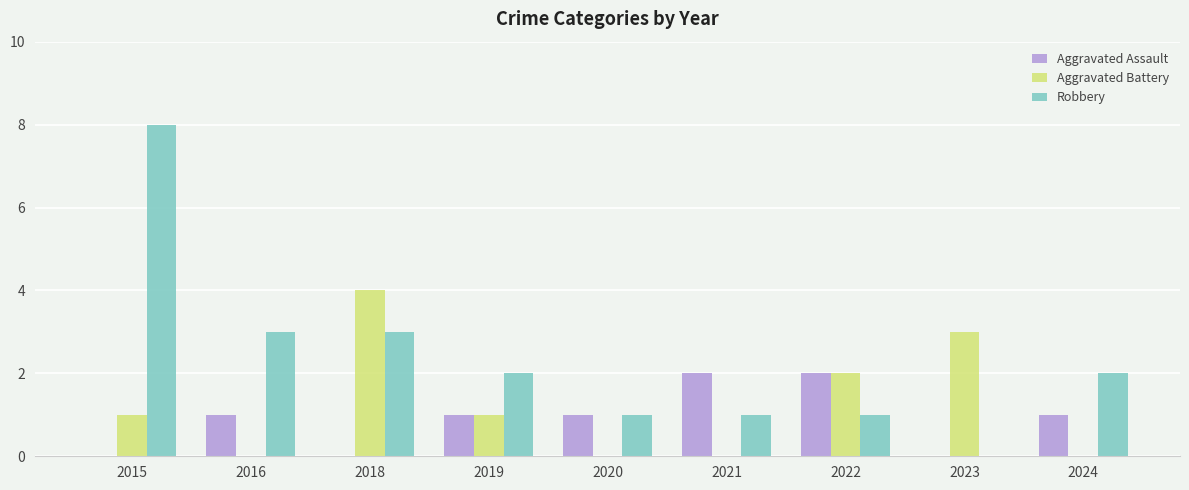

What value does the Robbery series have at 2016?

3